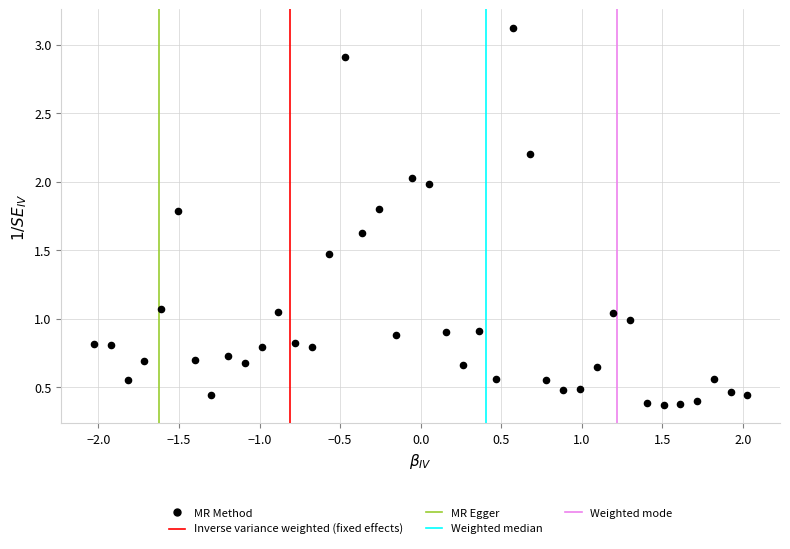

What is the range of X values (max minus min)?

4.1